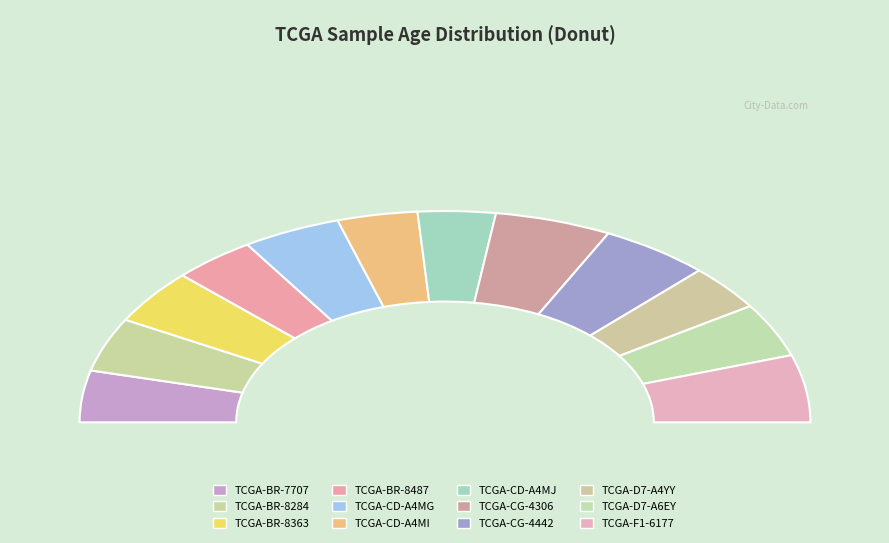

To the nearest percent, what percentage of the pie is TCGA-BR-7707?

8%